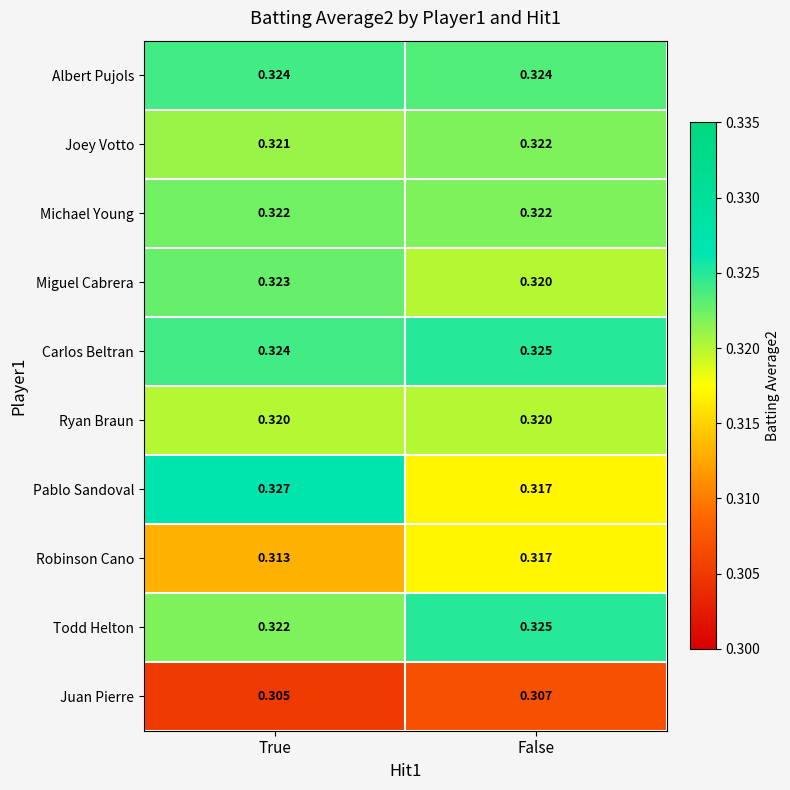

Between True and False, which series saw the biggest shift?

Pablo Sandoval